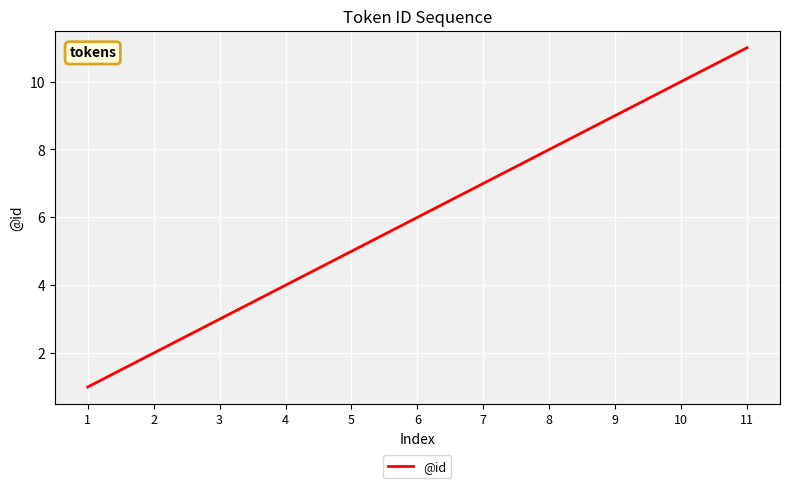

True or false: the data shows 11 at 11.

True